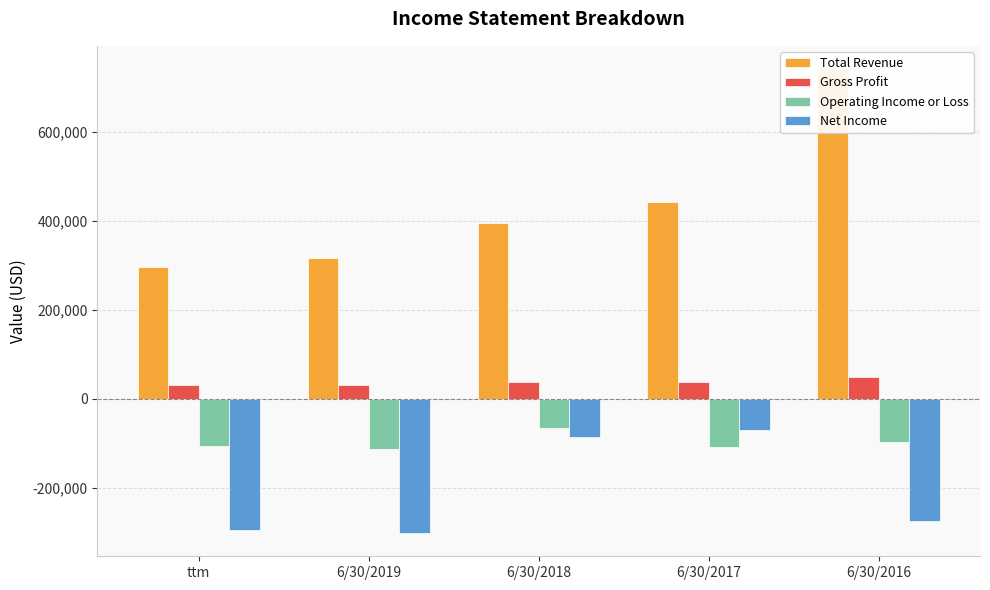

Rank the series by their average value, from lowest to highest.

Net Income, Operating Income or Loss, Gross Profit, Total Revenue